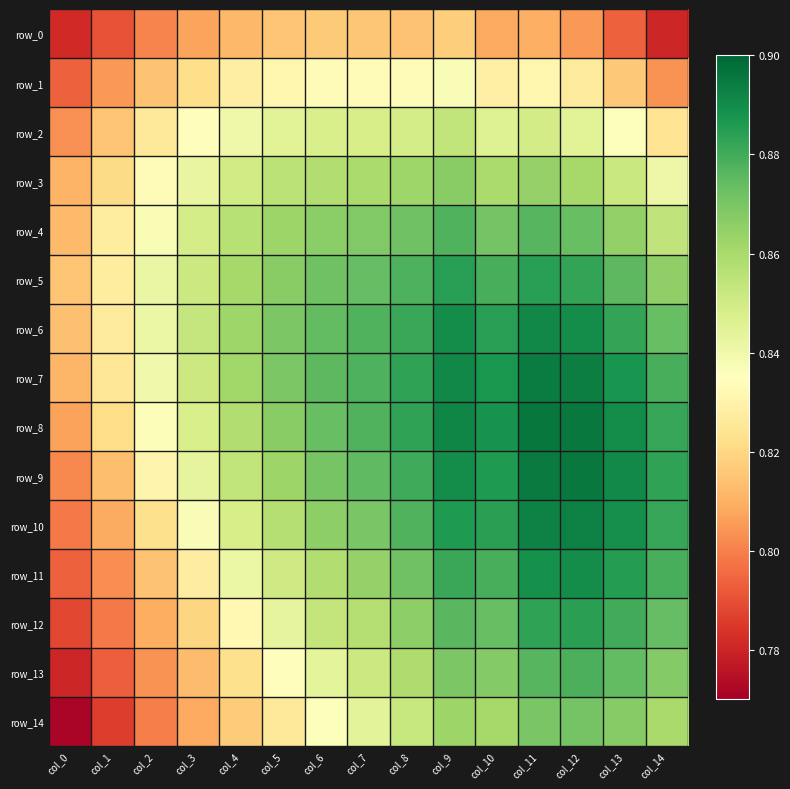

Is the value of row_5 at col_12 greater than the value of row_12 at col_11?

No